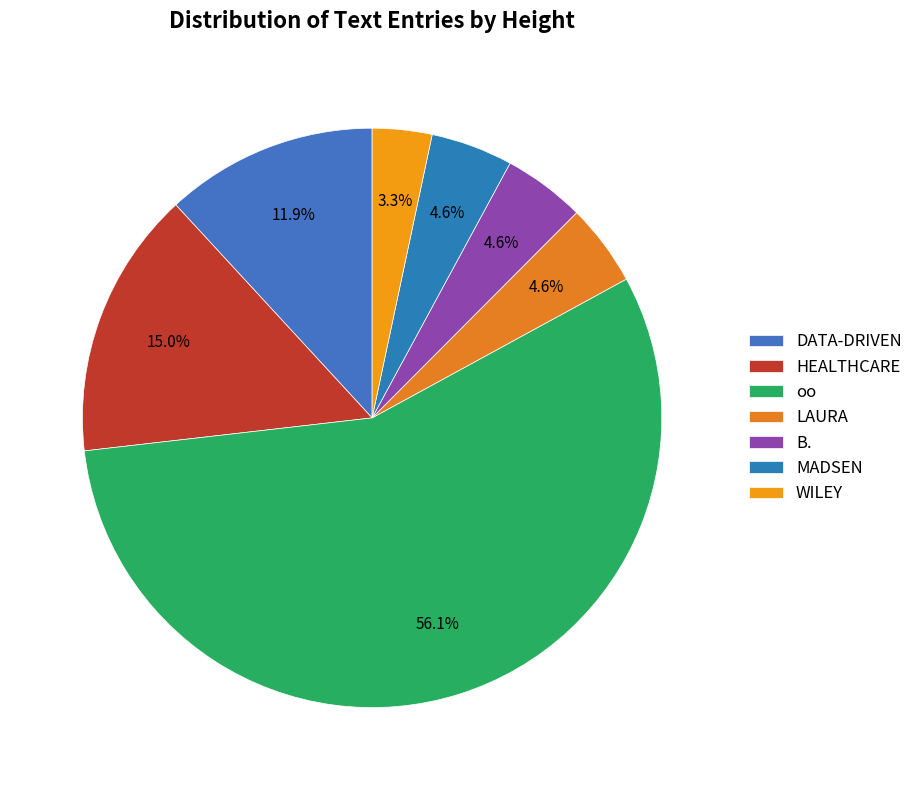

Which has a higher value, LAURA or B.?

LAURA